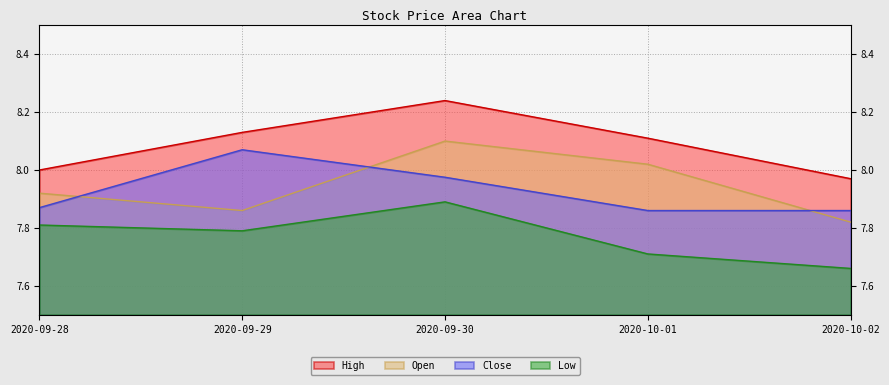

How many lines are shown in the chart?

4